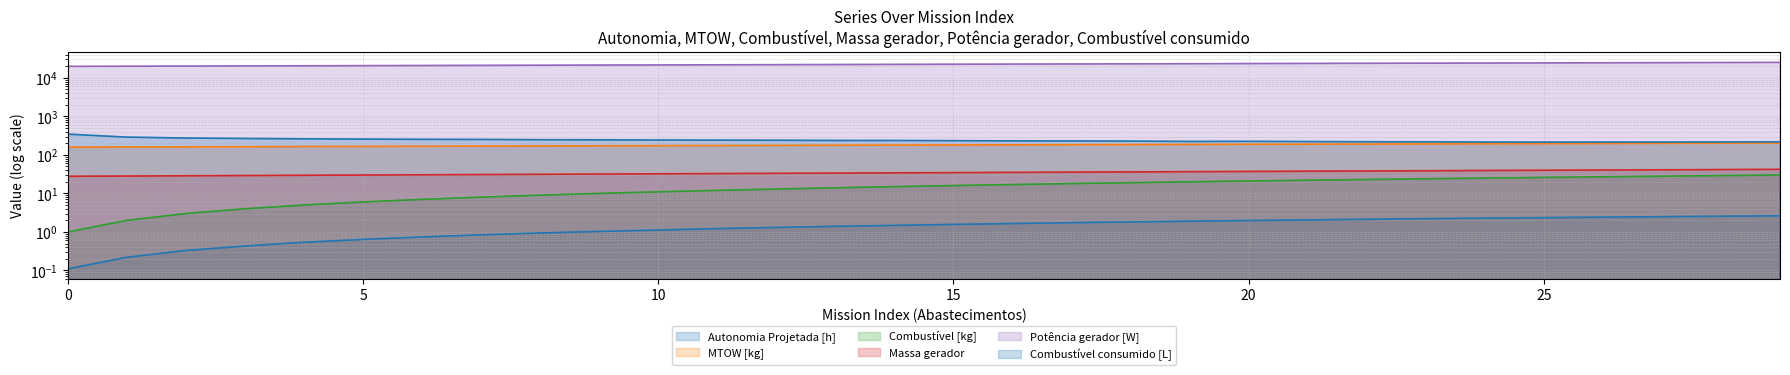

Reading left to right, list all the values displayed in this chart.

Autonomia Projetada [h]: 0.1	0.2	0.3	0.4	0.5	0.6	0.7	0.8	0.9	1.0	1.1	1.2	1.3	1.4	1.5	1.6	1.6	1.7	1.8	1.9	2.0	2.0	2.1	2.2	2.3	2.4	2.4	2.5	2.6	2.6
MTOW [kg]: 159.1	160.5	162.0	163.4	164.8	166.3	167.7	169.2	170.6	172.1	173.6	175.0	176.5	178.0	179.5	180.9	182.4	183.9	185.5	187.0	188.5	190.0	191.6	193.1	194.6	196.2	197.7	199.3	200.8	202.4
Combustível [kg]: 1.0	2.0	3.0	4.0	5.0	6.0	7.0	8.0	9.0	10.0	11.0	12.0	13.0	14.0	15.0	16.0	17.0	18.0	19.0	20.0	21.0	22.0	23.0	24.0	25.0	26.0	27.0	28.0	29.0	30.0
Massa gerador: 27.8	28.3	28.7	29.1	29.6	30.0	30.4	30.9	31.3	31.8	32.3	32.7	33.2	33.7	34.2	34.7	35.2	35.7	36.2	36.7	37.2	37.7	38.3	38.8	39.3	39.9	40.5	41.0	41.6	42.1
Potência gerador [W]: 19859.2	20034.4	20210.2	20386.6	20563.6	20741.2	20919.4	21098.2	21277.6	21457.6	21638.3	21819.6	22001.5	22184.1	22367.4	22551.3	22736.0	22921.2	23107.2	23293.8	23481.2	23669.2	23858.0	24047.5	24237.7	24428.6	24620.3	24812.8	25006.0	25200.0
Combustível consumido [L]: 345.5	289.4	274.4	266.4	261.2	256.6	253.4	251.6	248.0	246.2	243.1	241.5	239.8	236.9	236.7	234.2	231.0	229.8	227.9	223.6	224.6	222.0	219.4	218.4	215.3	214.5	215.0	215.3	216.7	218.5